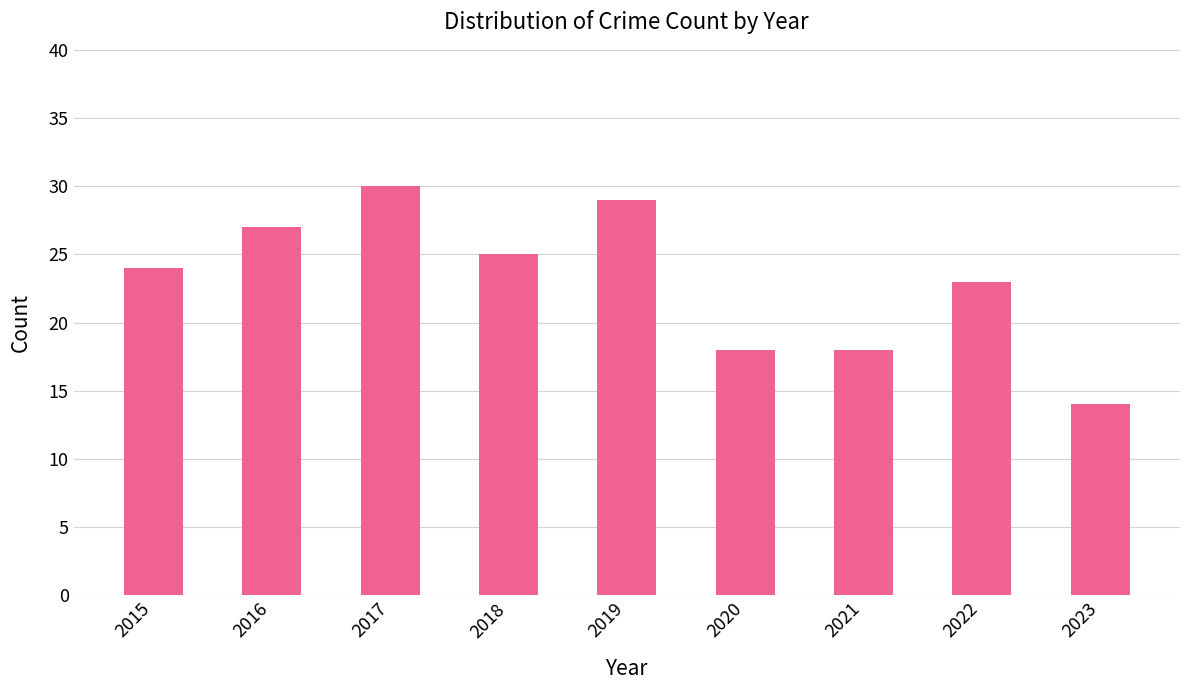

What is the change in value from 2020 to 2022?

+5